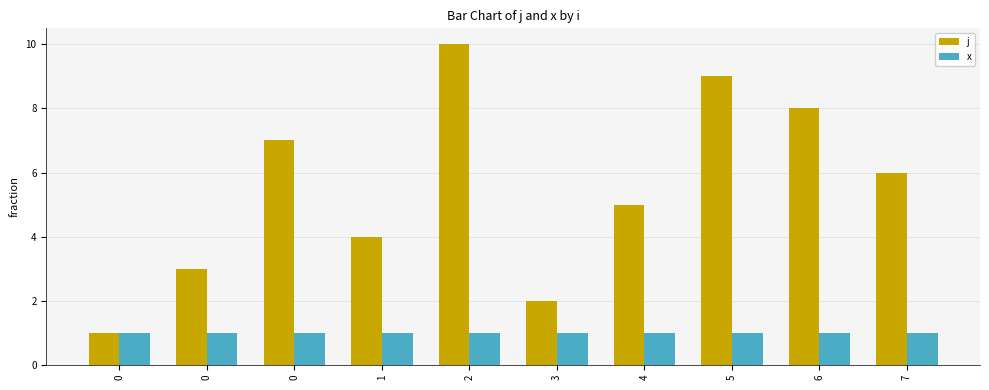

Rank the series at 6 from lowest to highest value.

x, j